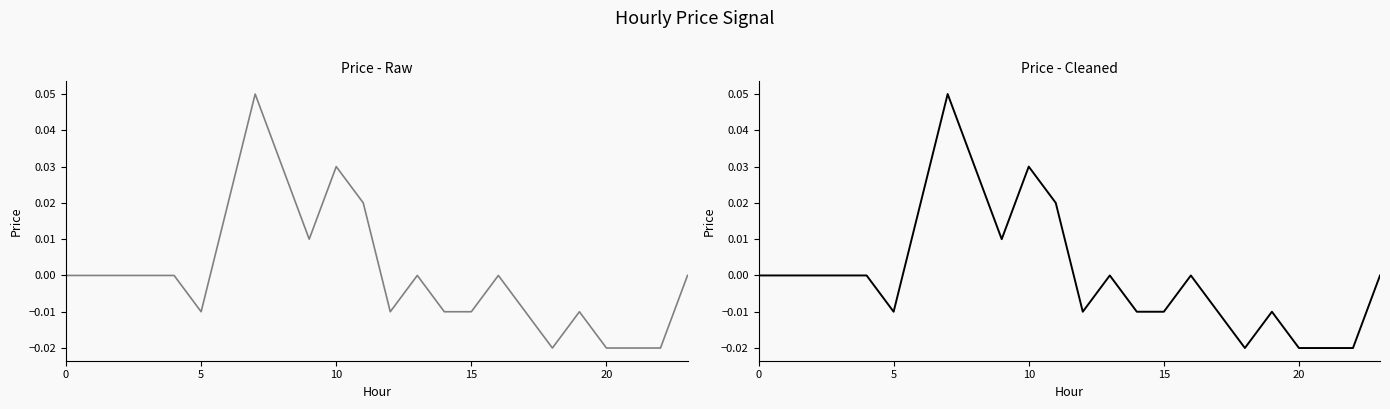

Count the values in the range 0 to 1.

14